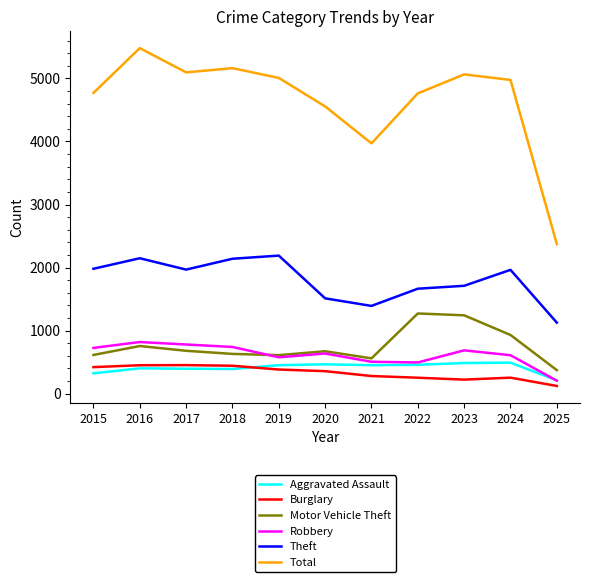

Which series has the widest spread of values?

Total